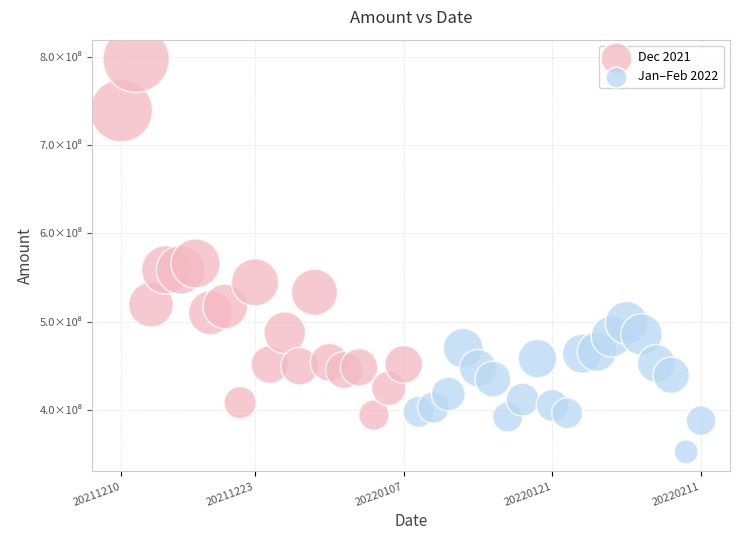

What are all the series names shown in the legend?

Dec 2021, Jan–Feb 2022